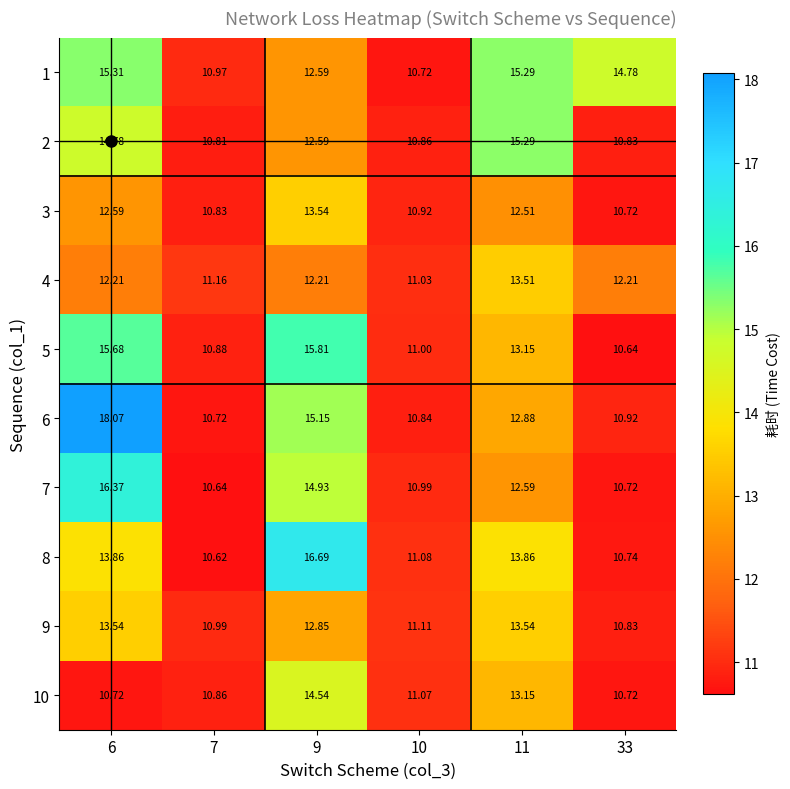

Between 10 and 33, which series saw the biggest shift?

1